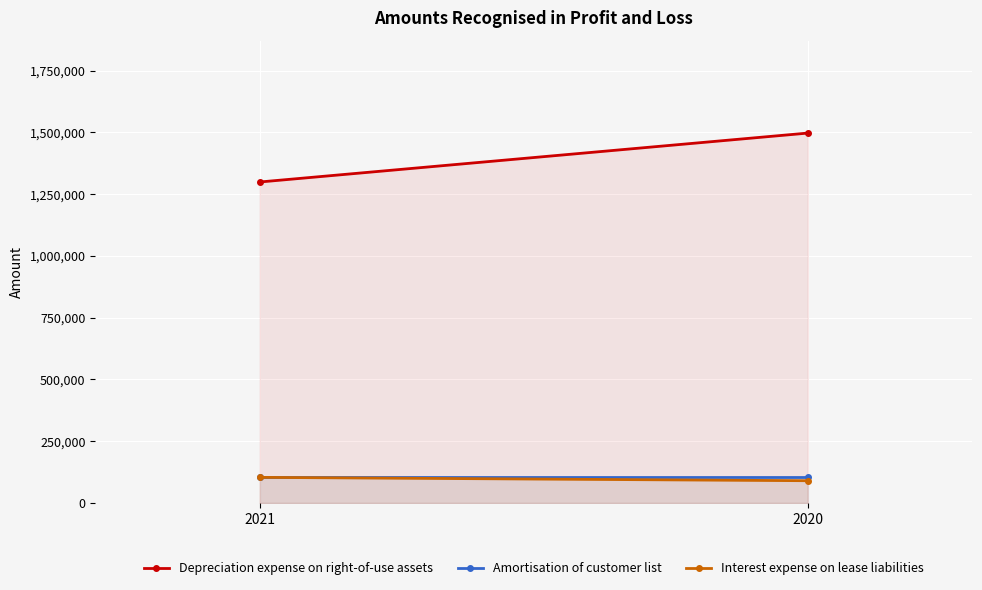

What are all the series names shown in the legend?

Depreciation expense on right-of-use assets, Amortisation of customer list, Interest expense on lease liabilities